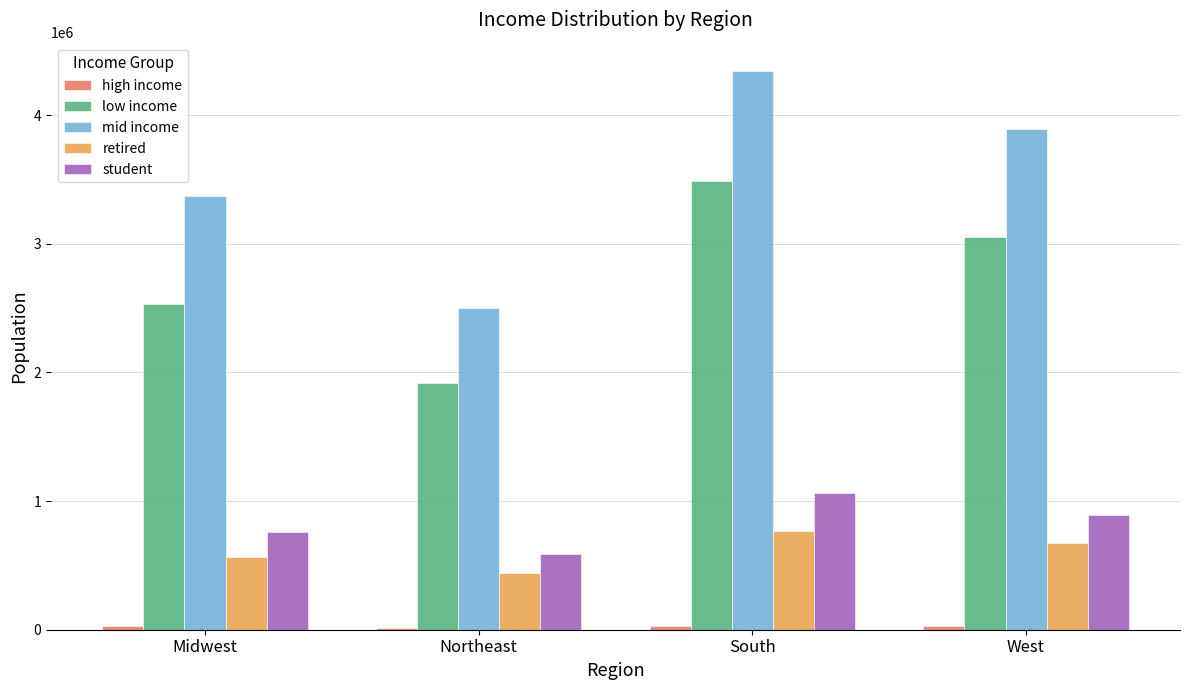

What is the sum of all retired values?

2453781